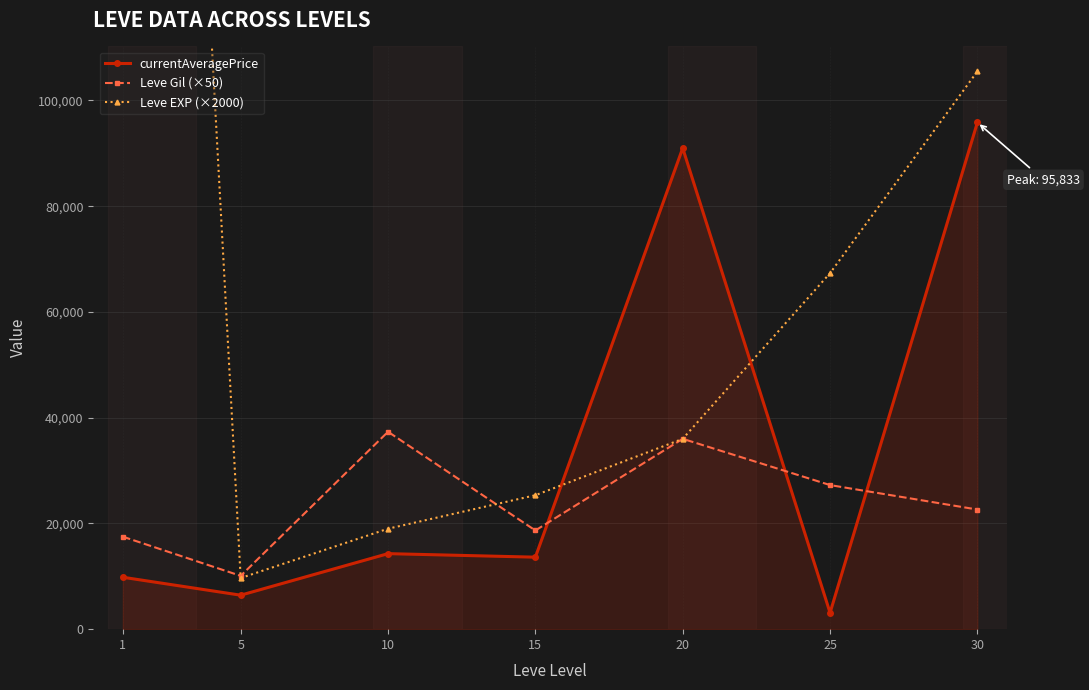

The value of Leve Gil (×50) at 1 is 17491.7. True or false?

True